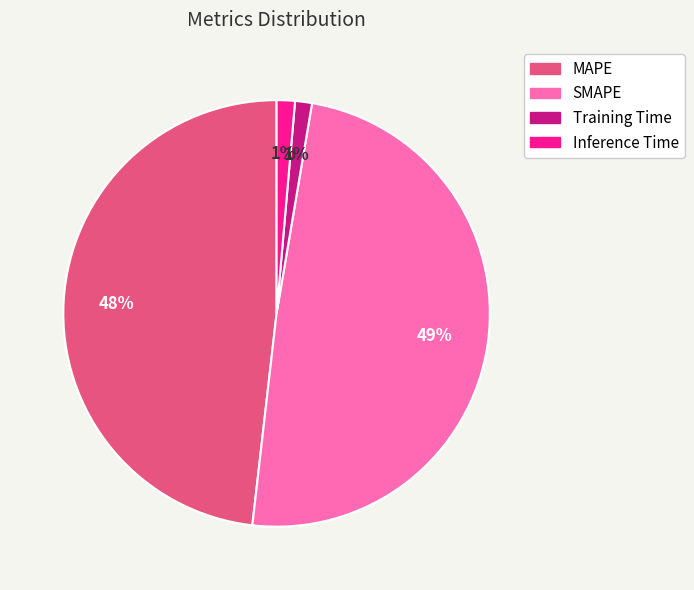

True or false: Training Time accounts for 15% of the total.

False